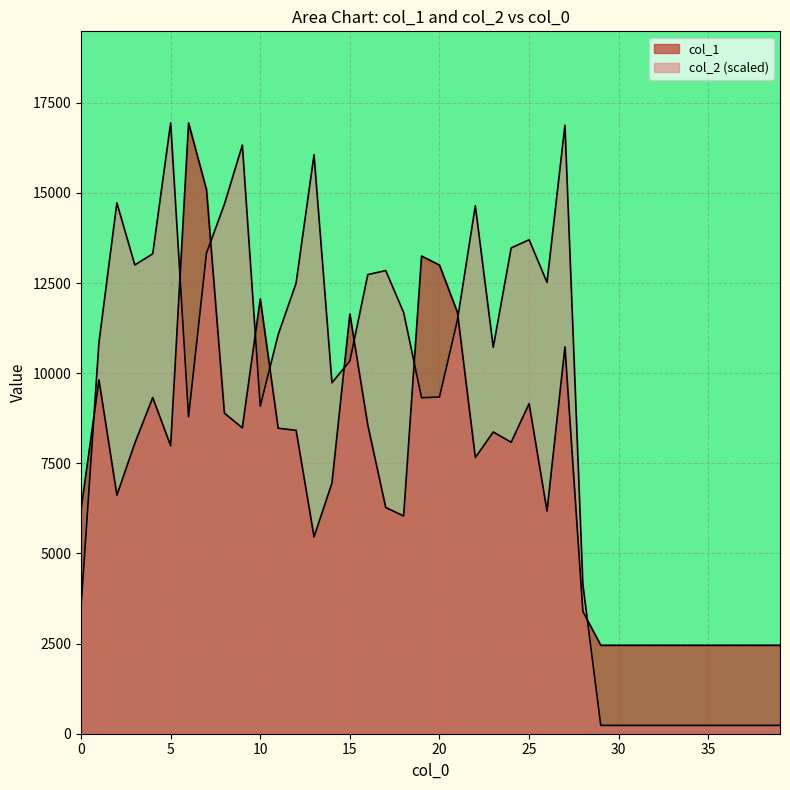

Reading right to left, extract all data points from this chart.

col_1: 39=2452.0	38=2452.0	37=2452.0	36=2452.0	35=2452.0	34=2452.0	33=2452.0	32=2452.0	31=2452.0	30=2452.0	29=2452.0	28=3391.0	27=10729.0	26=6175.0	25=9156.0	24=8084.0	23=8370.0	22=7659.0	21=11688.0	20=12998.0	19=13249.0	18=6040.0	17=6275.0	16=8561.0	15=11640.0	14=6952.0	13=5461.0	12=8415.0	11=8473.0	10=12058.0	9=8484.0	8=8891.0	7=15088.0	6=16940.0	5=7988.0	4=9323.0	3=8057.0	2=6617.0	1=9811.0	0=6215.0
col_2: 39=231.1	38=231.1	37=231.1	36=231.1	35=231.1	34=231.1	33=231.1	32=231.1	31=231.1	30=231.1	29=231.1	28=4140.9	27=16878.8	26=12517.4	25=13700.5	24=13473.3	23=10719.0	22=14644.8	21=11468.6	20=9338.4	19=9318.7	18=11681.7	17=12846.5	16=12733.3	15=10336.2	14=9735.6	13=16060.1	12=12499.0	11=11070.1	10=9085.6	9=16326.1	8=14686.4	7=13330.9	6=8787.3	5=16940.0	4=13310.5	3=13001.9	2=14723.4	1=10850.3	0=3514.4